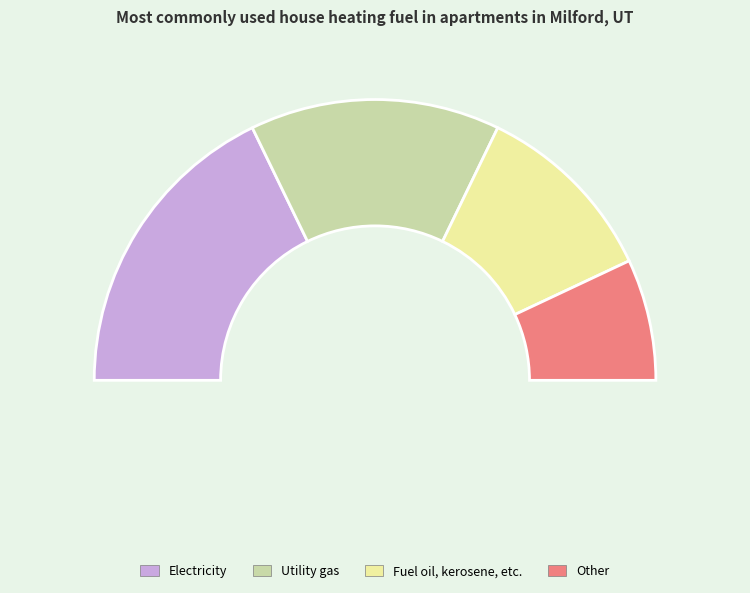

Is there a majority slice in this chart?

No